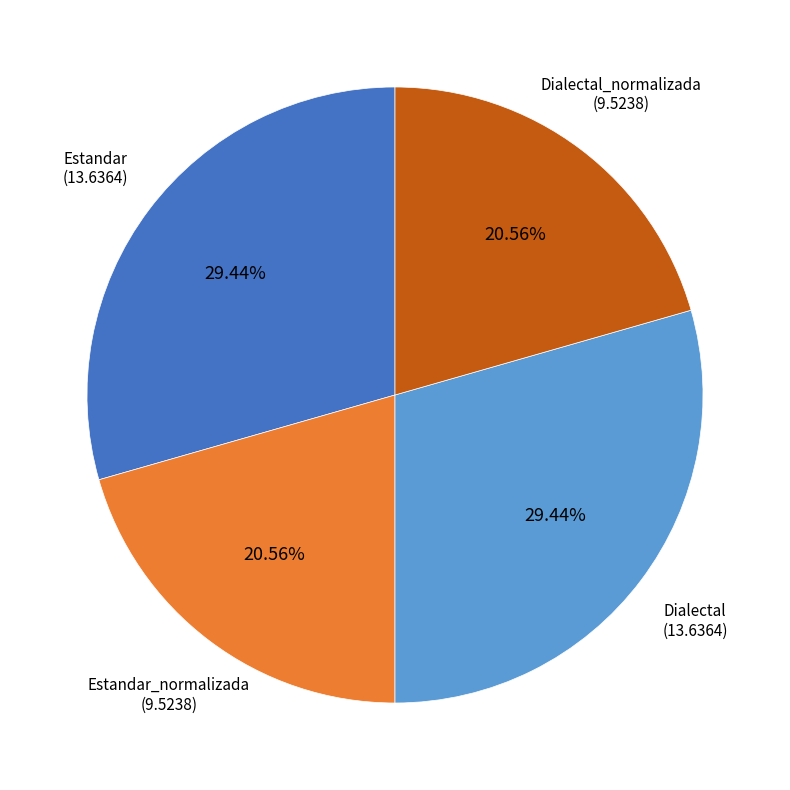

Is there any slice that represents more than half of the pie?

No